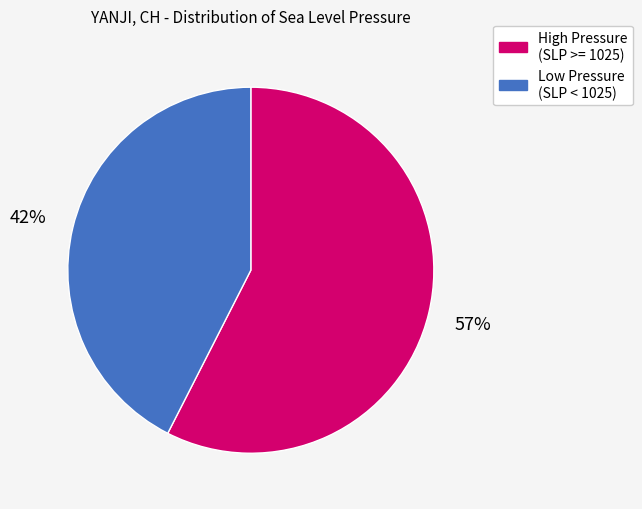

Does any single category account for the majority?

Yes